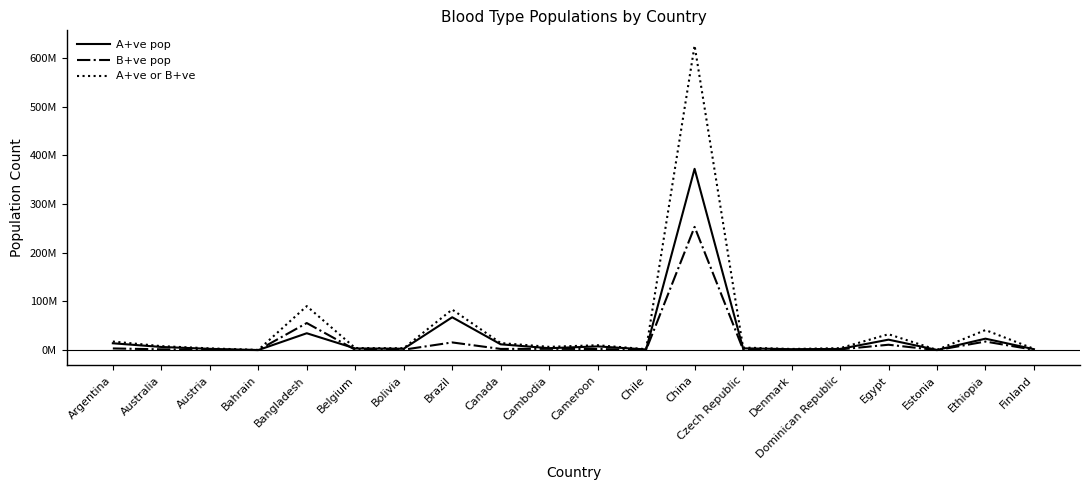

Which series has the widest spread of values?

A+ve or B+ve